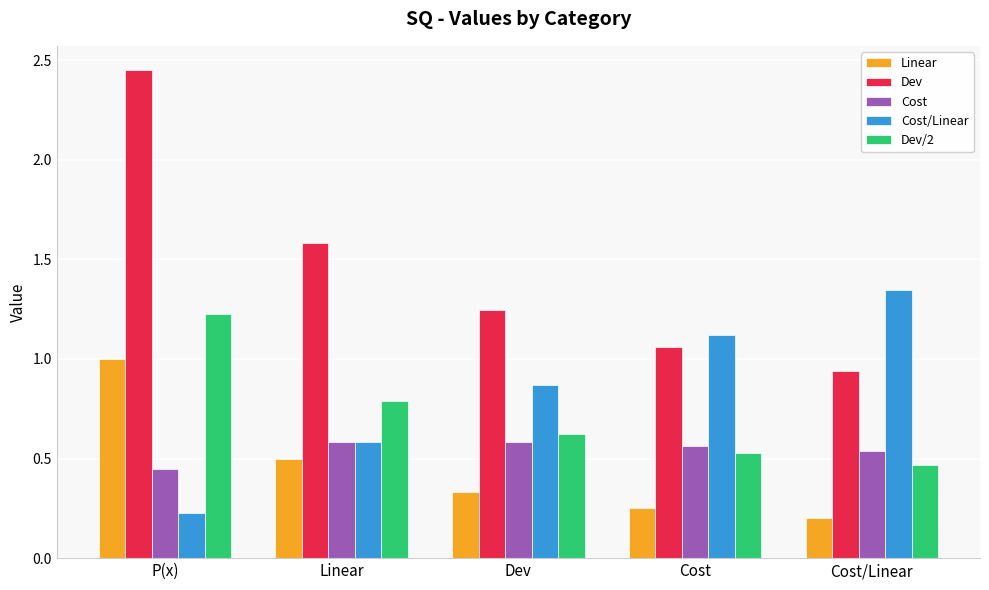

What is the sum of all Cost values?

2.7